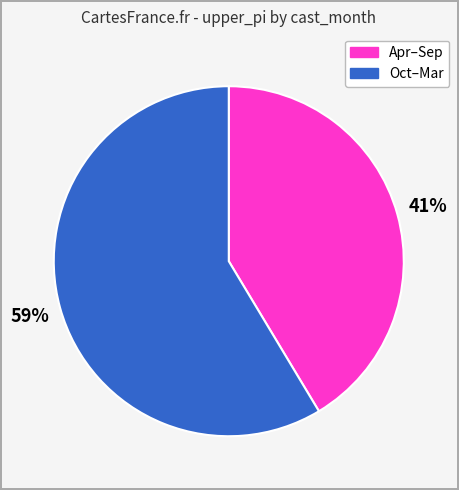

Does any single category account for the majority?

Yes